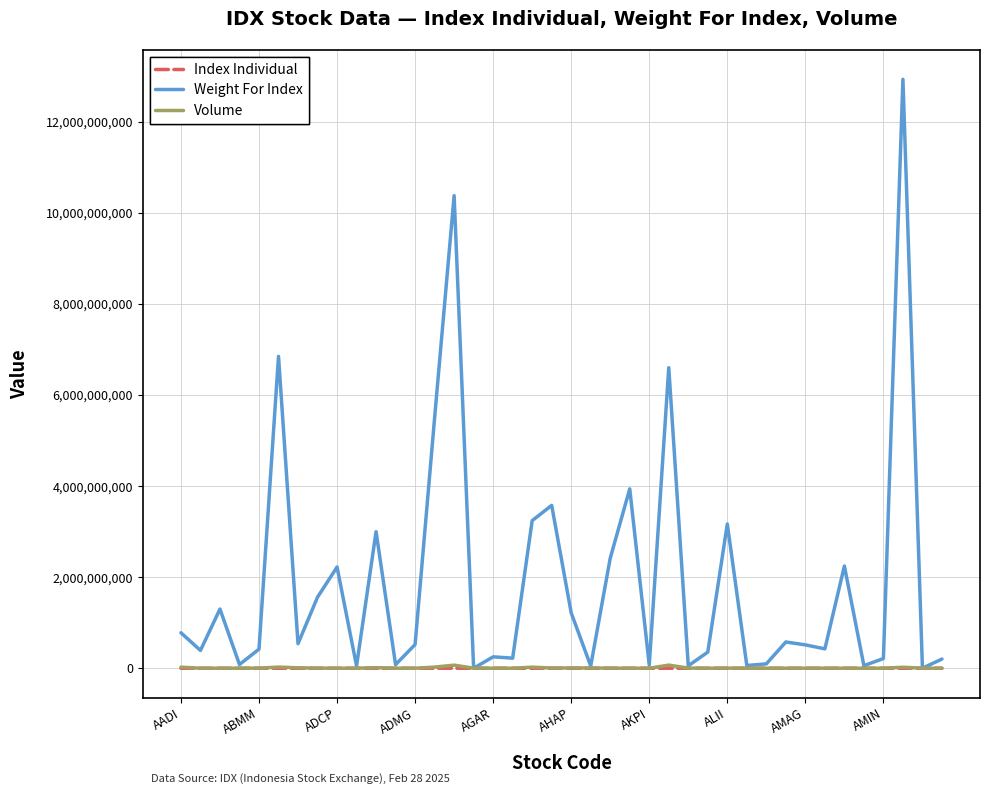

At how many categories does at least one series exceed 3362305765?

7